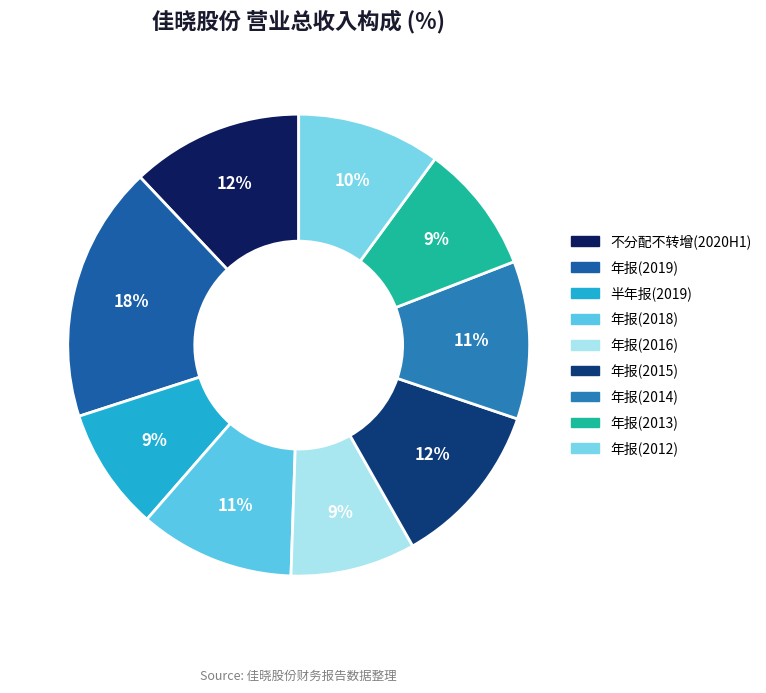

What is the change in value from 半年报(2019) to 年报(2013)?

+2347595.0